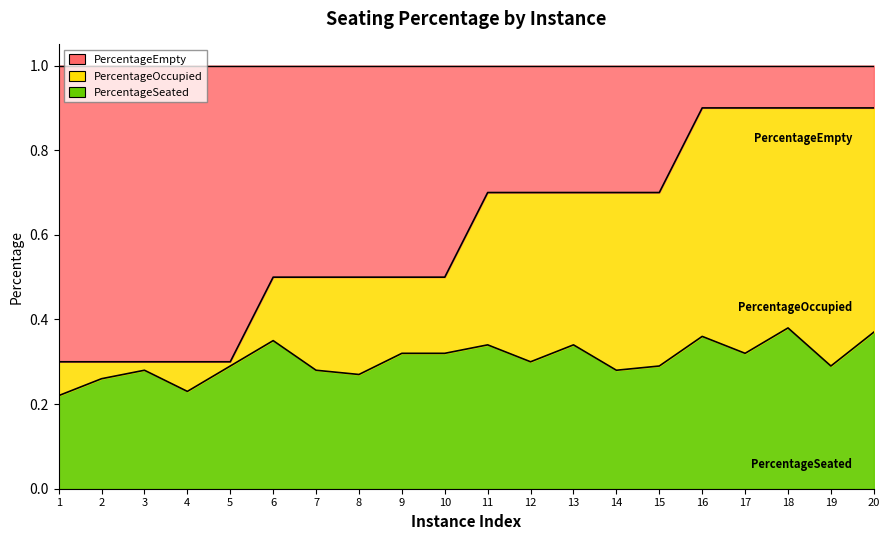

Where is the first local minimum for PercentageSeated?

4